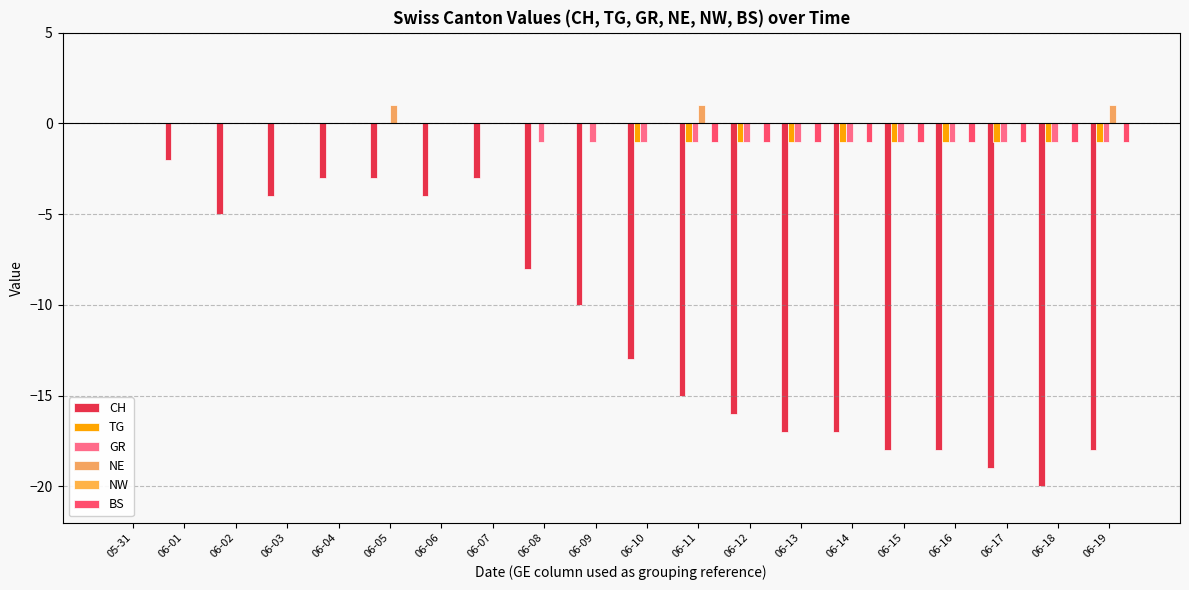

True or false: GR has a value of -2 at 06-13.

False